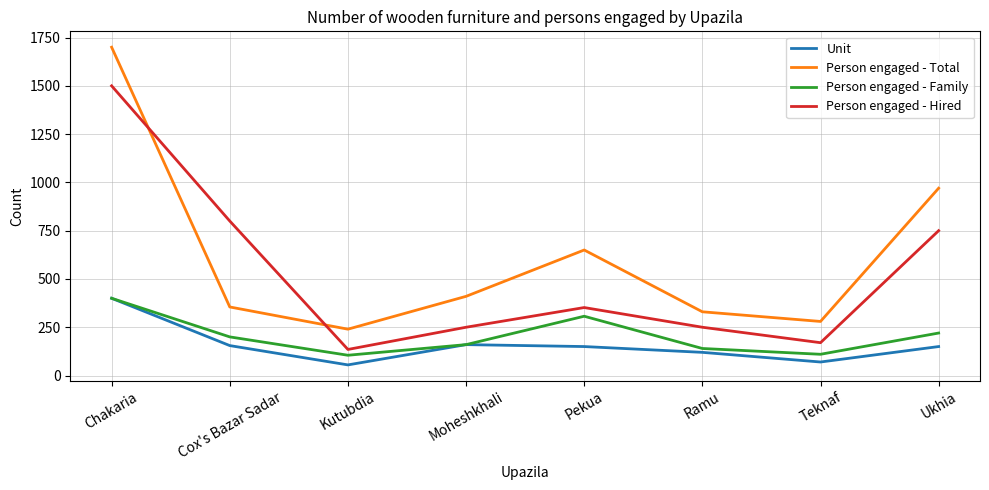

What is the spread (max minus min) of values at Cox's Bazar Sadar?

645